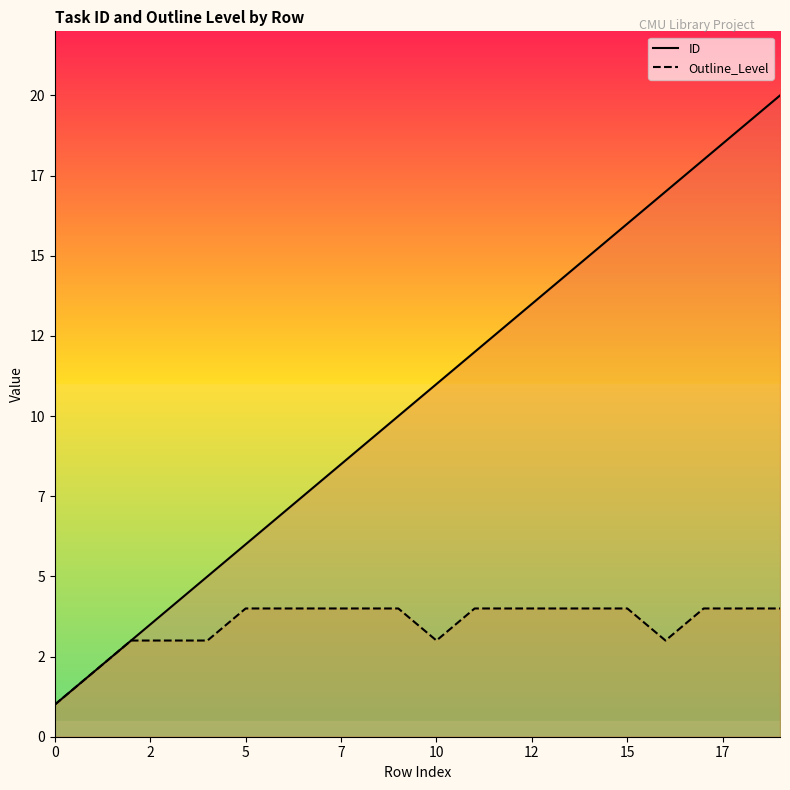

True or false: ID and Outline_Level intersect in this chart.

False